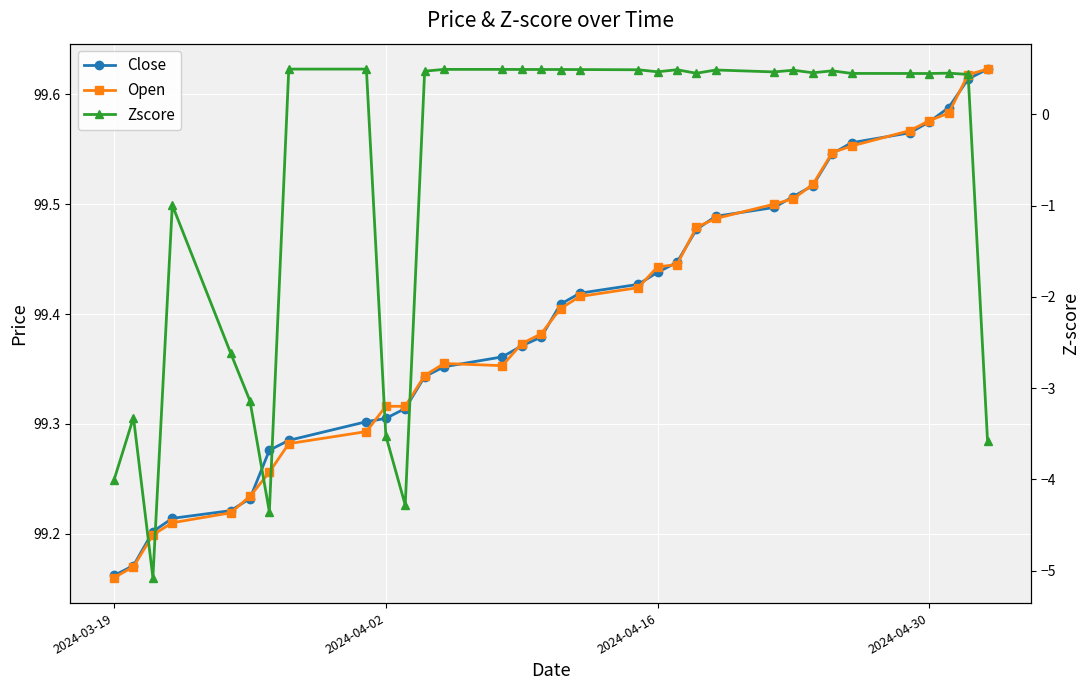

What is the highest value of the Open series?

99.6